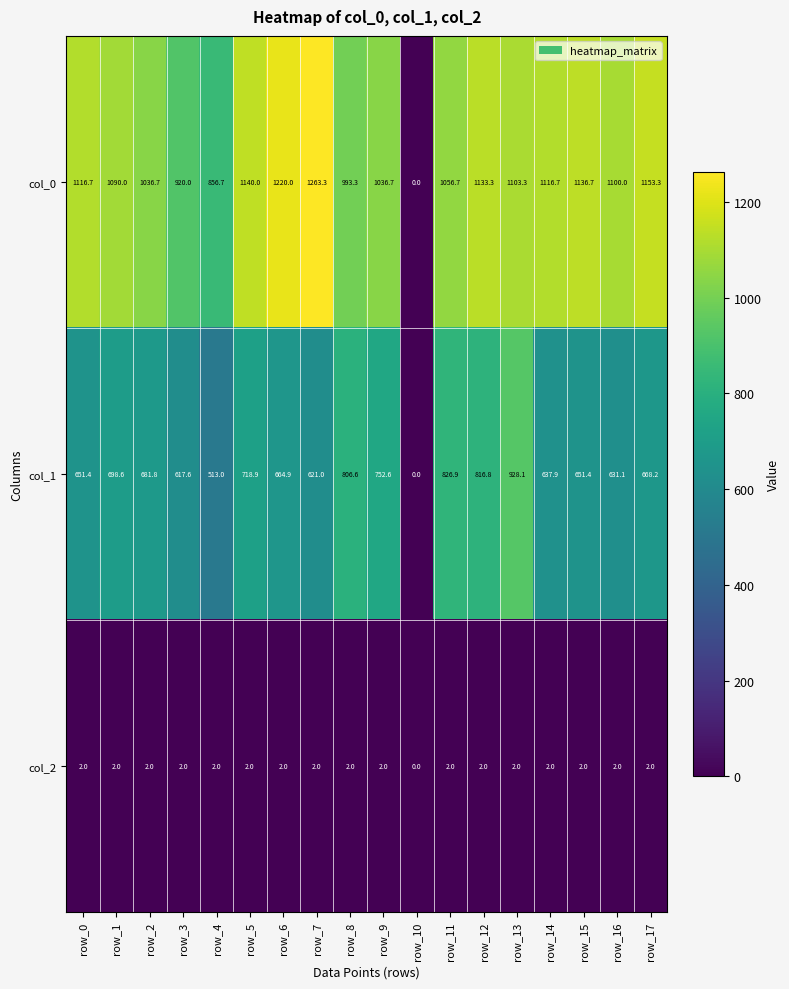

The col_0 series shows 233.0 at row_5. True or false?

False